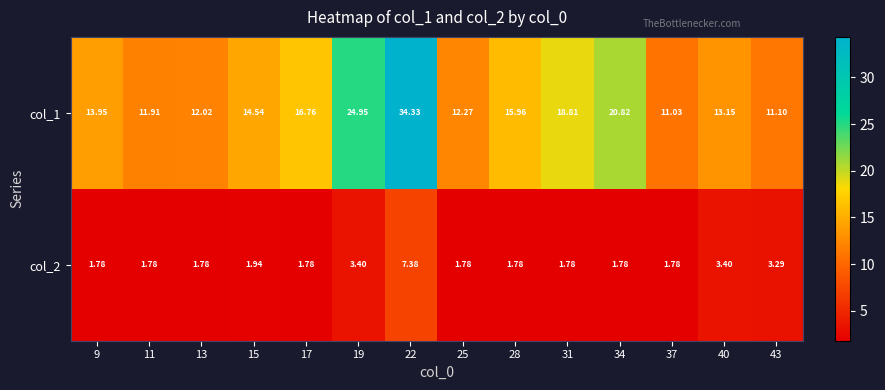

Is the value of col_2 at 15 greater than the value of col_1 at 9?

No